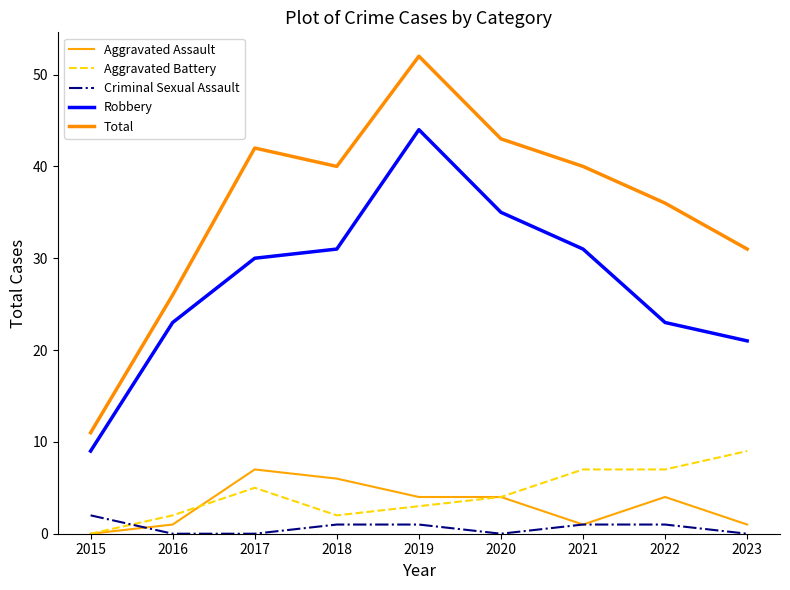

The value of Aggravated Assault at 2018 is 6. True or false?

True